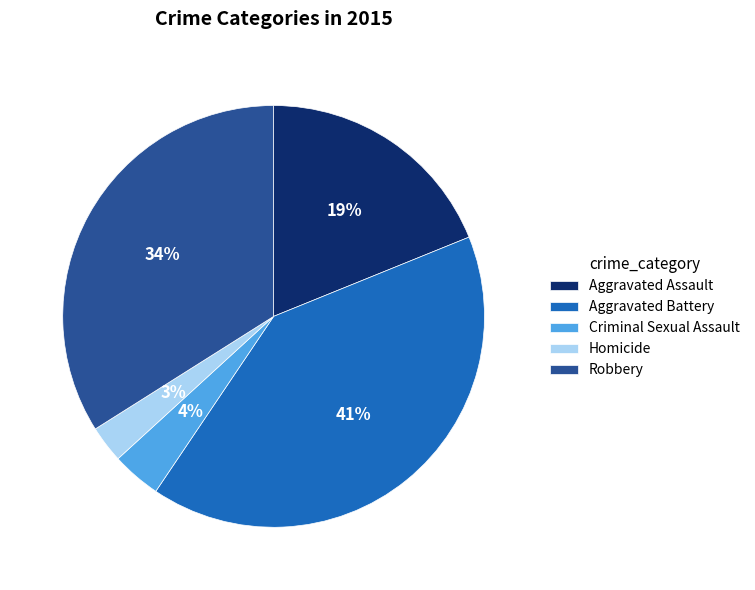

What is the largest slice in the pie chart?

Aggravated Battery